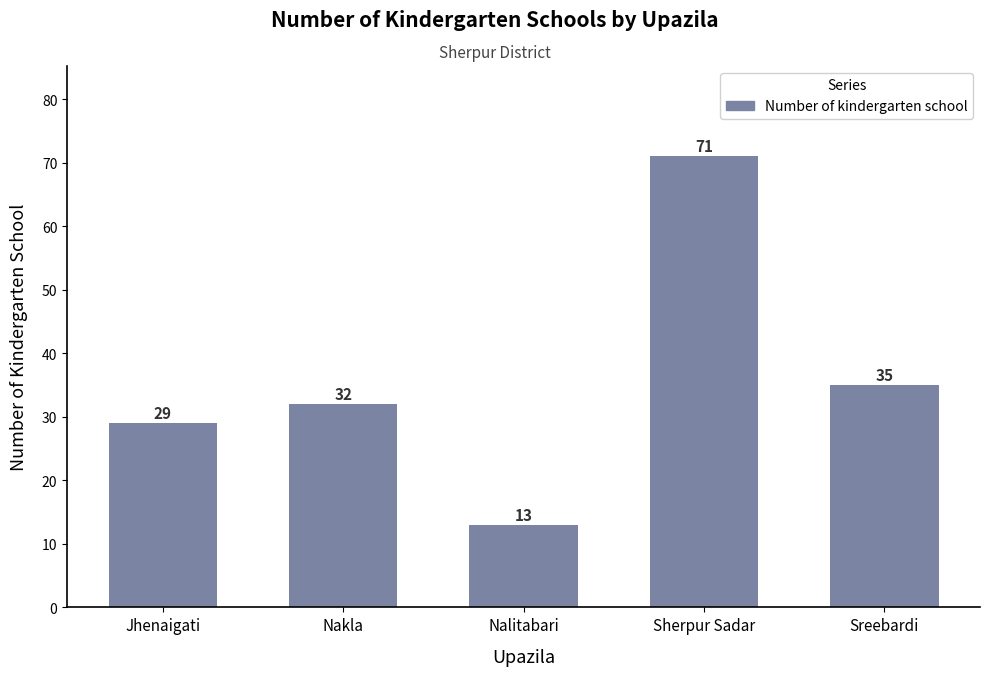

The chart shows a value of 29 at Jhenaigati. True or false?

True